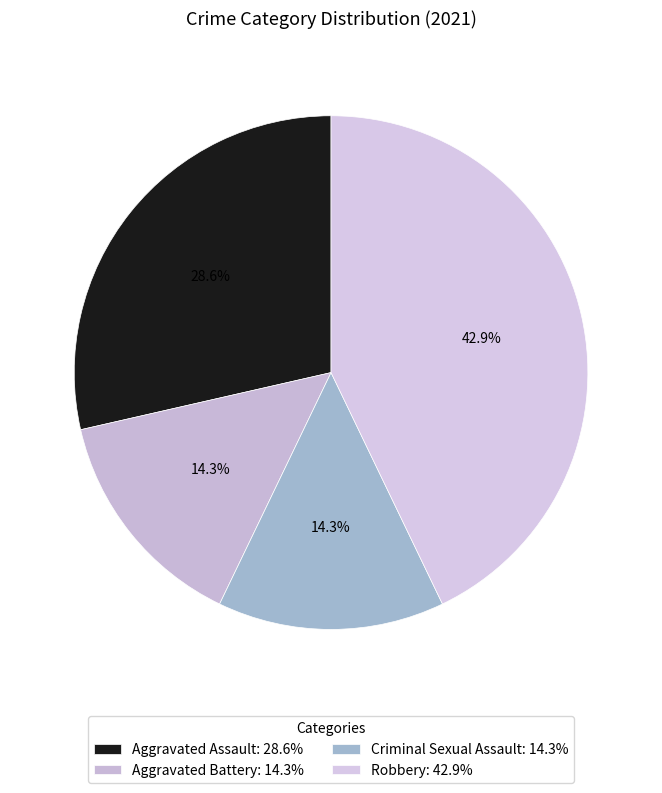

To the nearest percent, what is the difference between the Criminal Sexual Assault and Aggravated Assault slice percentages?

14%